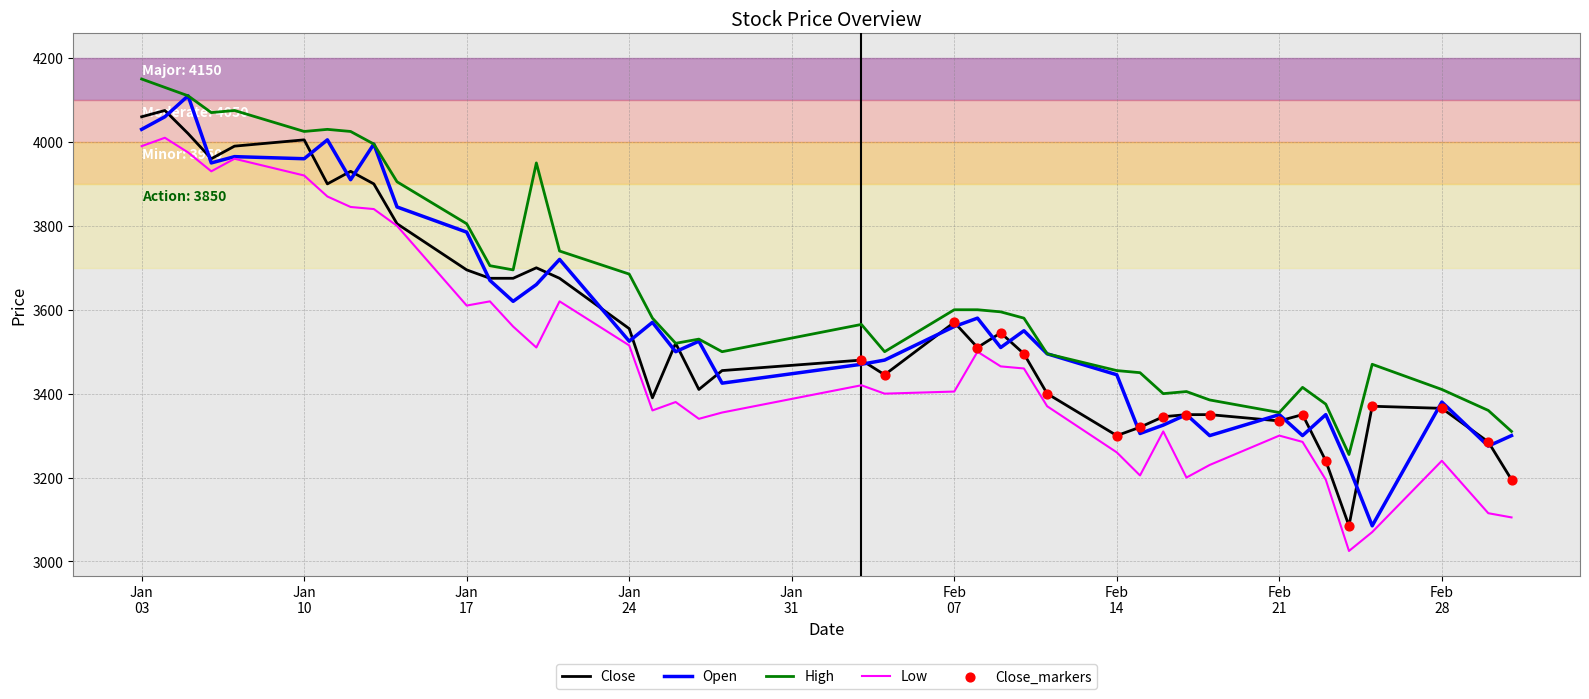

True or false: Low and High cross at least once.

False